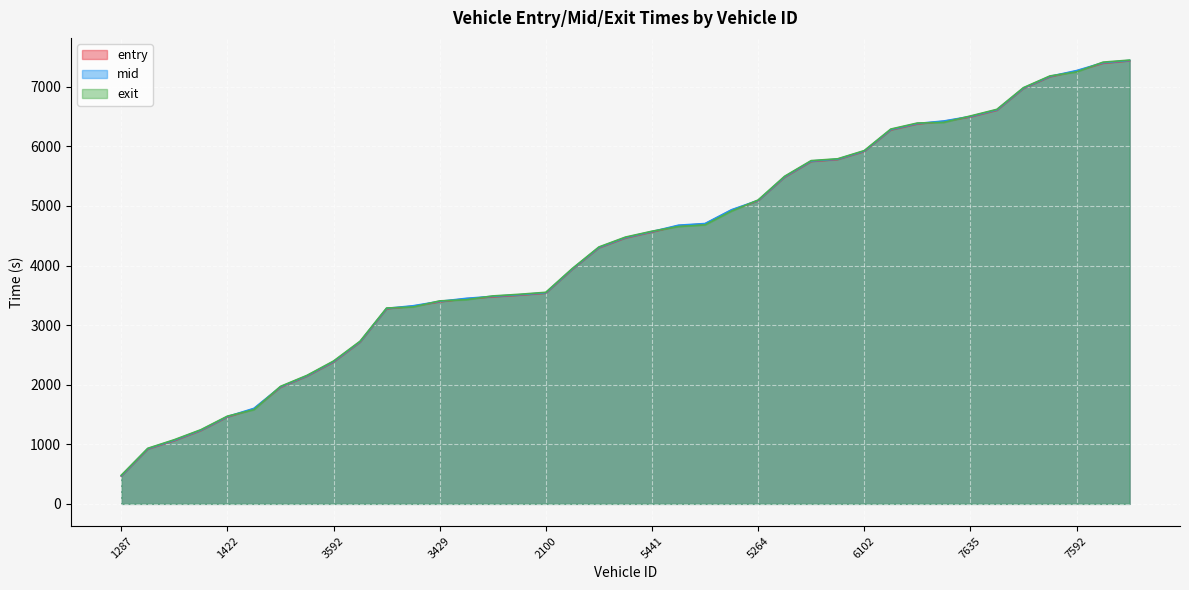

Between 5600 and 7270, which series saw the biggest shift?

exit